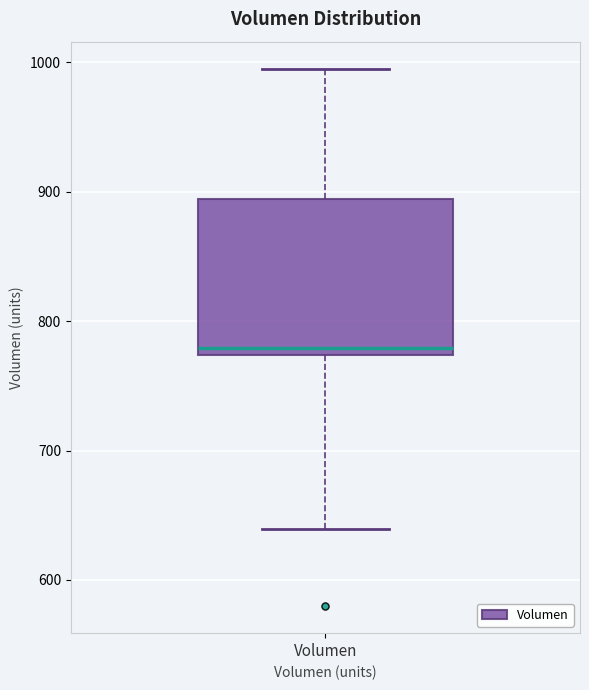

Transcribe this box plot: give where the median line is, the range the box spans, and where the two whiskers end, as read against the y-axis. The values are not printed on the chart, so give them approximately, as read against the axis.

median 780, box 770 to 890, whiskers 640 to 1000